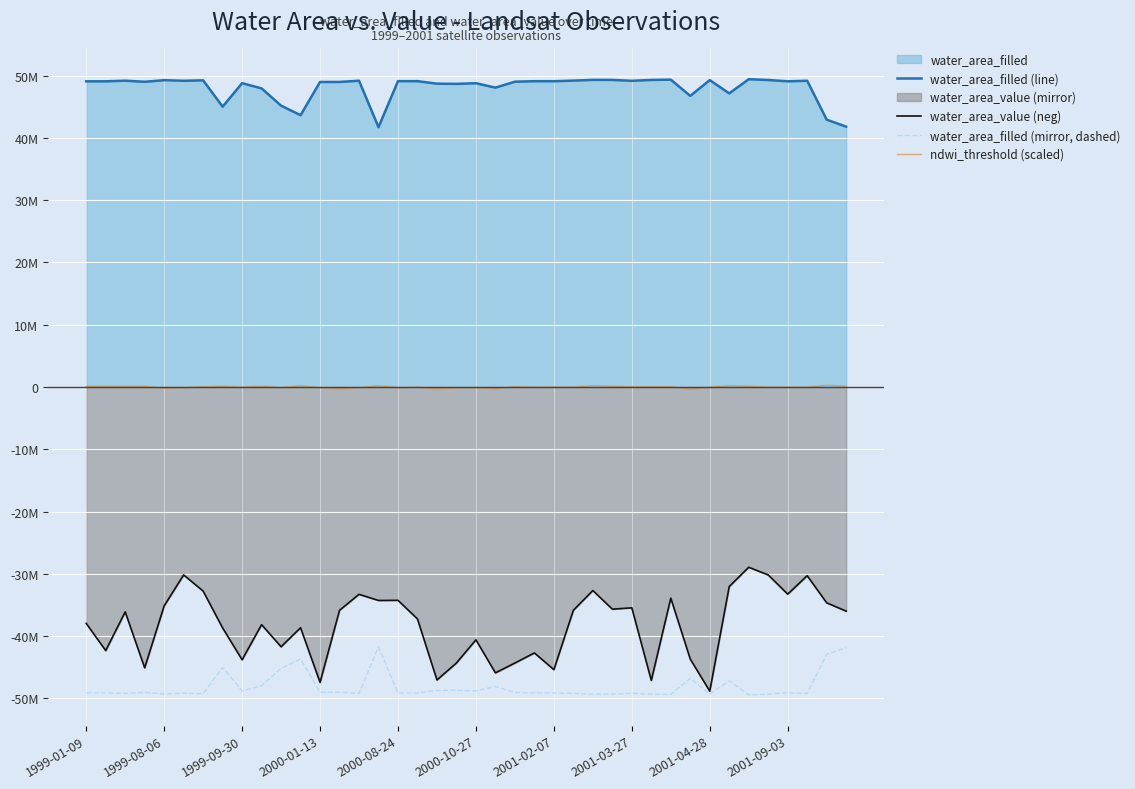

What is the label of the 34th point from the right?

2001-02-07